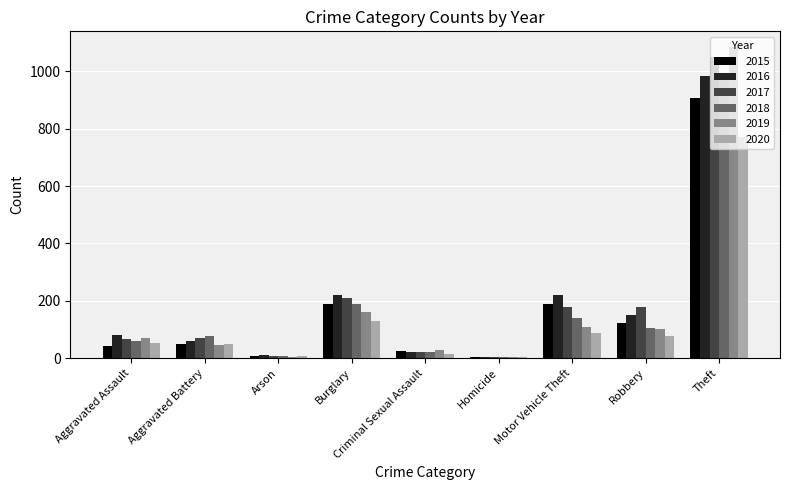

Which series has the widest spread of values?

2019